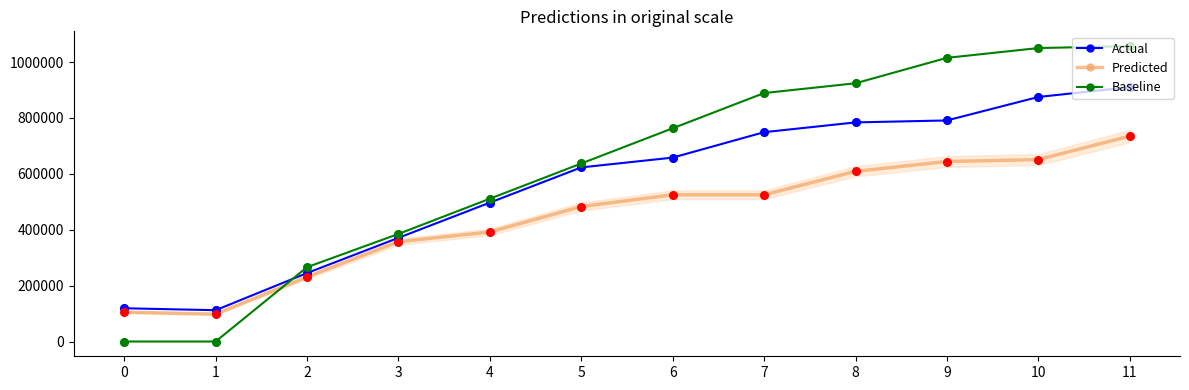

Which series has the largest total across all categories?

Baseline